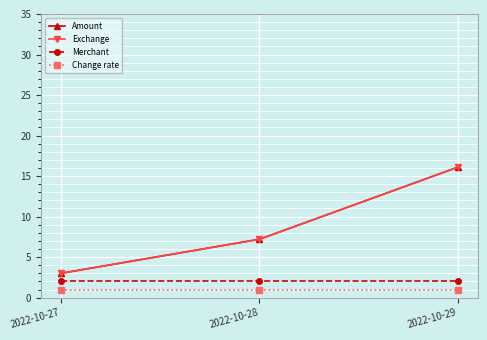

What value does the Amount series have at 2022-10-28?

7.2